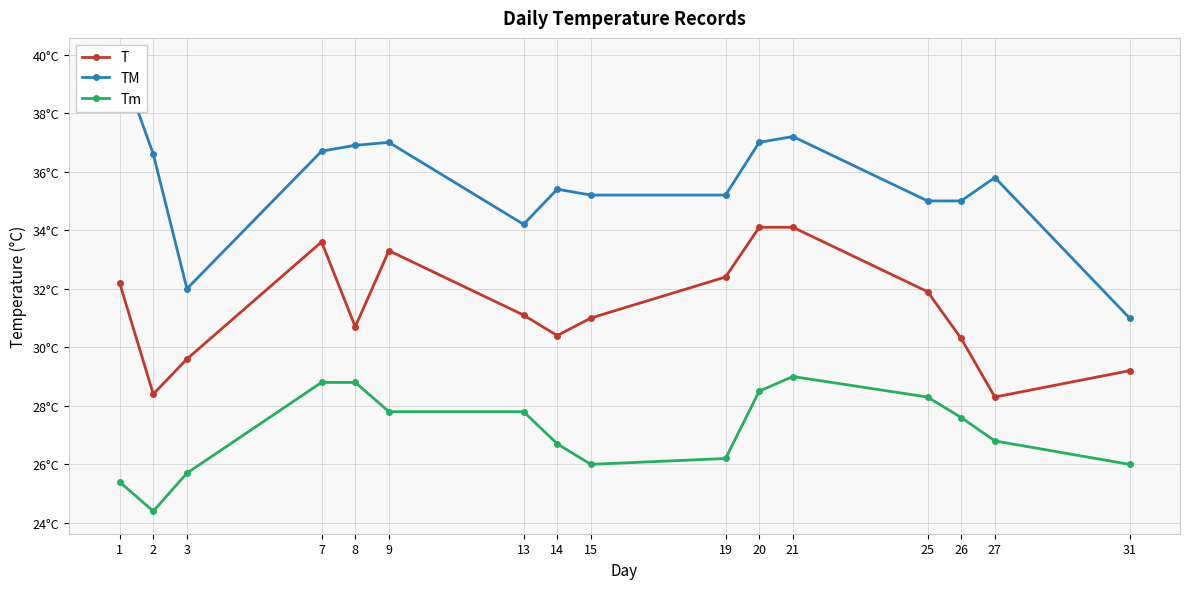

True or false: TM and T cross at least once.

False